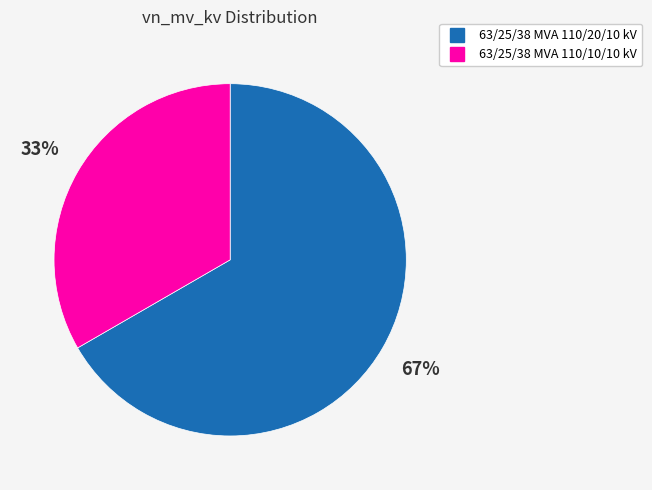

Which category has the smallest portion of the pie?

63/25/38 MVA 110/10/10 kV